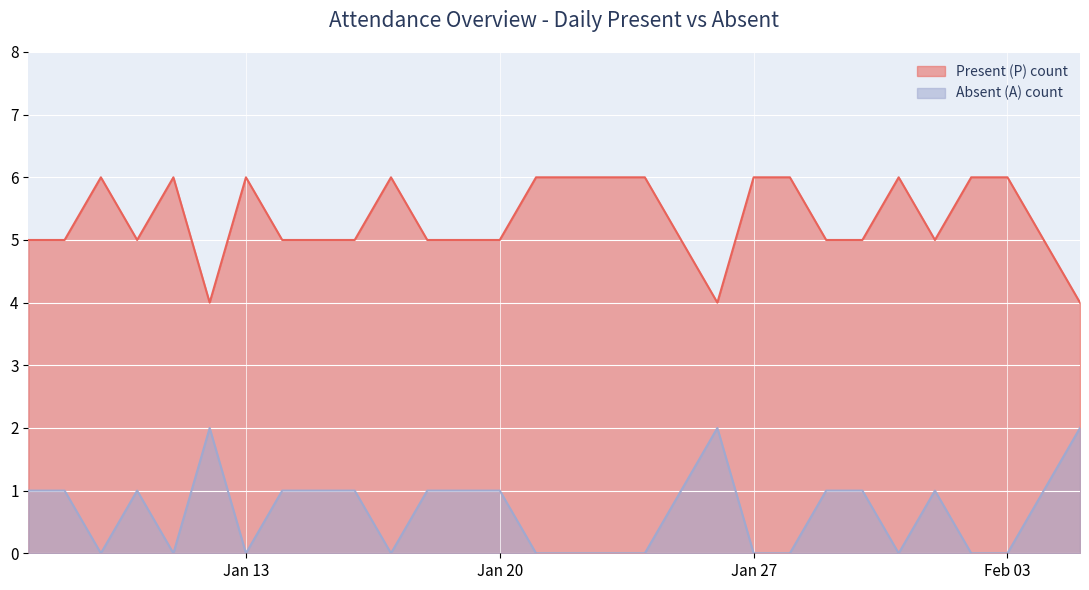

Count the number of data series in this chart.

2